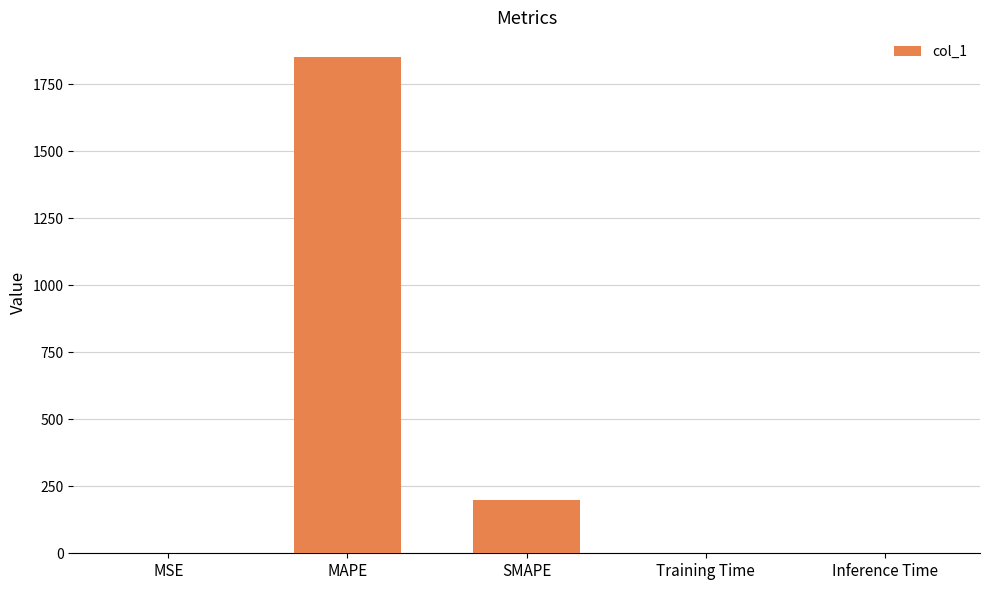

Between SMAPE and Training Time, which is larger?

SMAPE